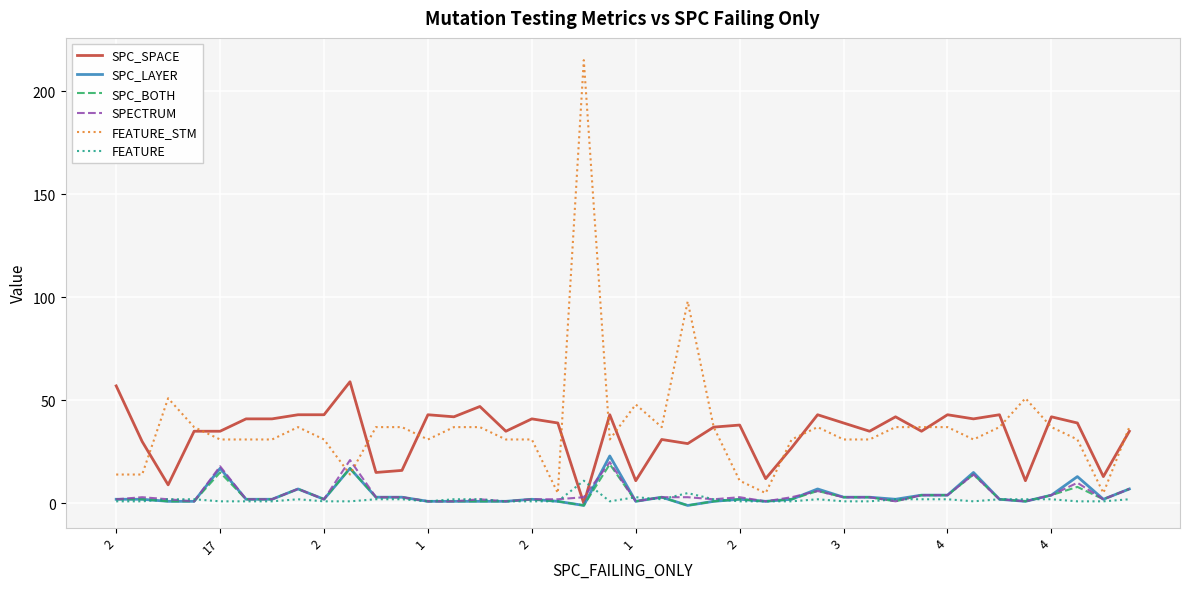

What is the highest value of the SPC_SPACE series?

59